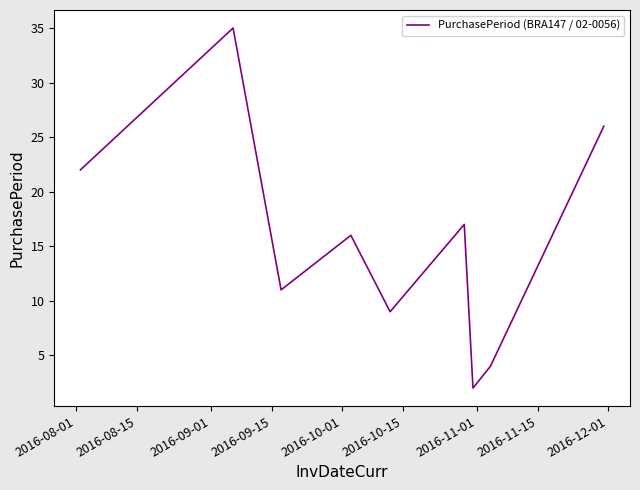

What is the maximum value shown in the chart?

35